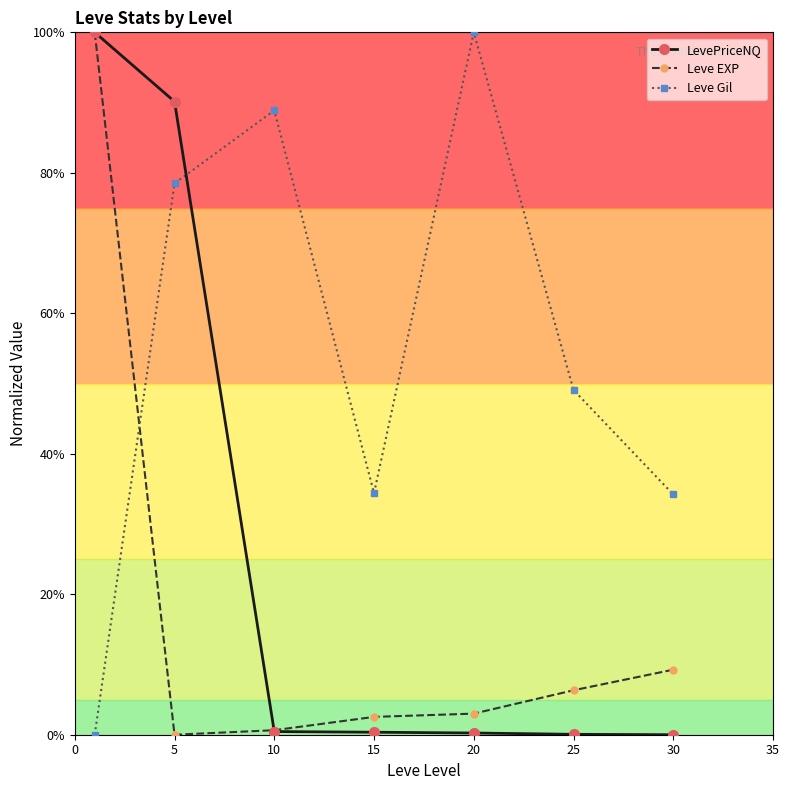

What is the value of the Leve EXP point at the 6th from the left?

6.3